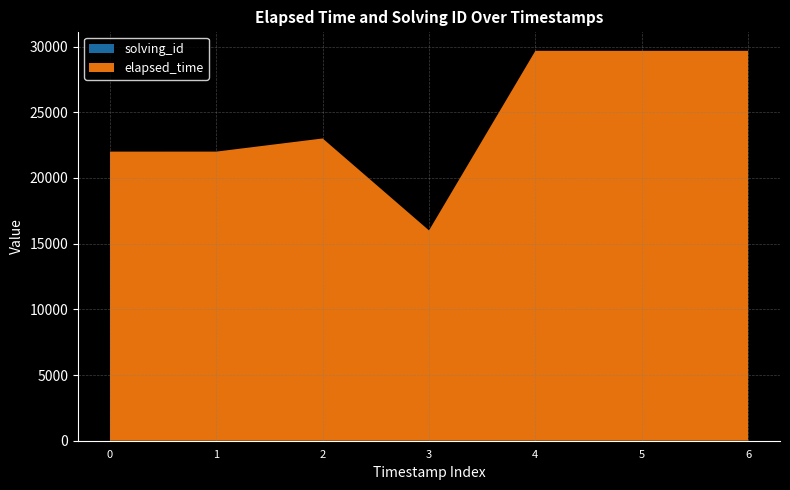

Reading left to right, extract all data points from this chart.

solving_id: 1531232997659=1	1531233021753=2	1531233048509=3	1531233068642=4	1531233162257=5	1531233162305=5	1531233162328=5
elapsed_time: 1531232997659=22000	1531233021753=22000	1531233048509=23000	1531233068642=16000	1531233162257=29666	1531233162305=29666	1531233162328=29666